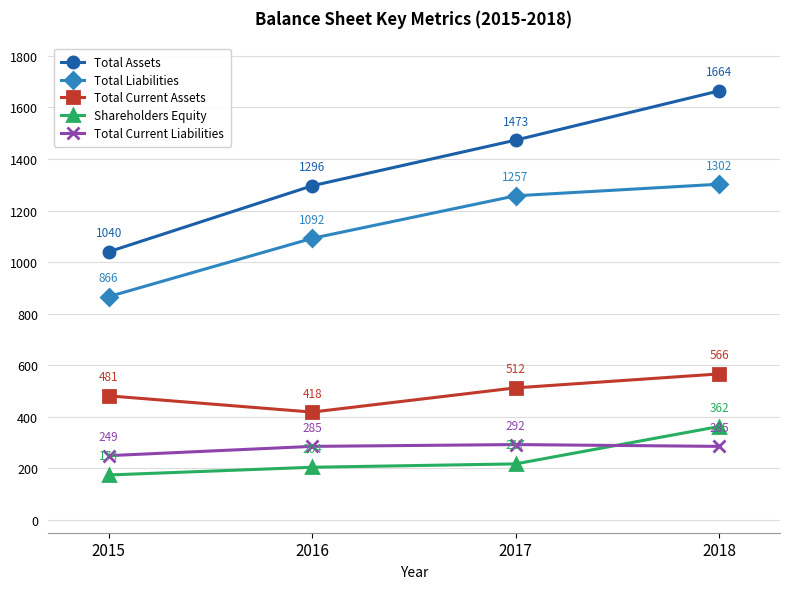

True or false: Total Liabilities and Total Assets intersect in this chart.

False